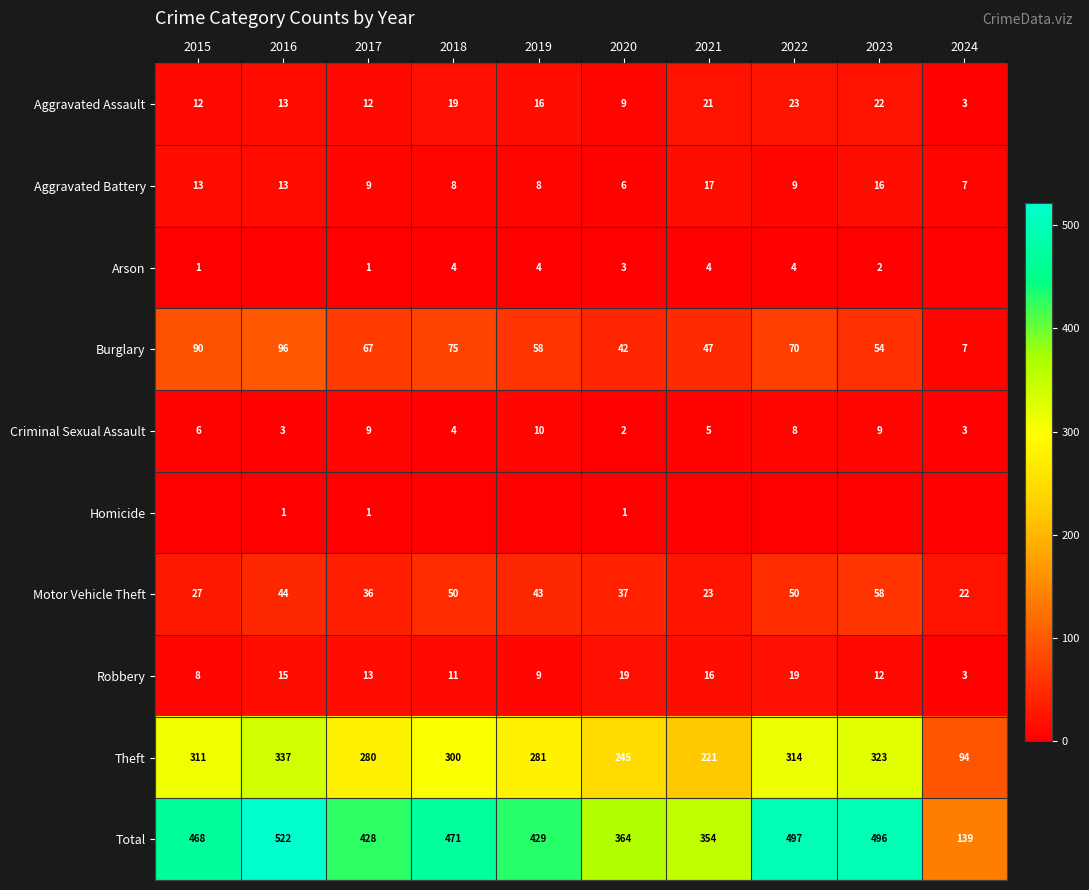

What is the difference between the maximum and minimum values in the Burglary series?

89